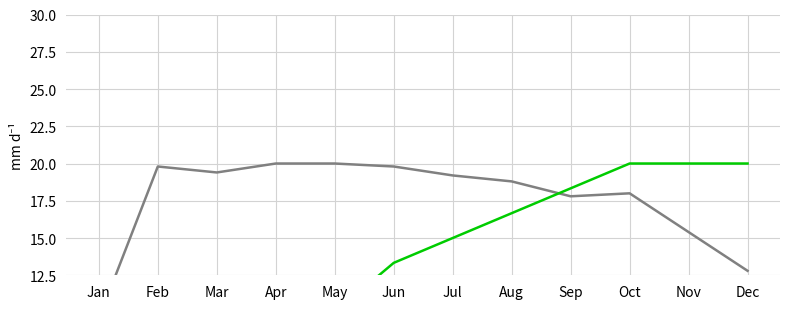

Does the chart display data point markers on the line(s)?

No